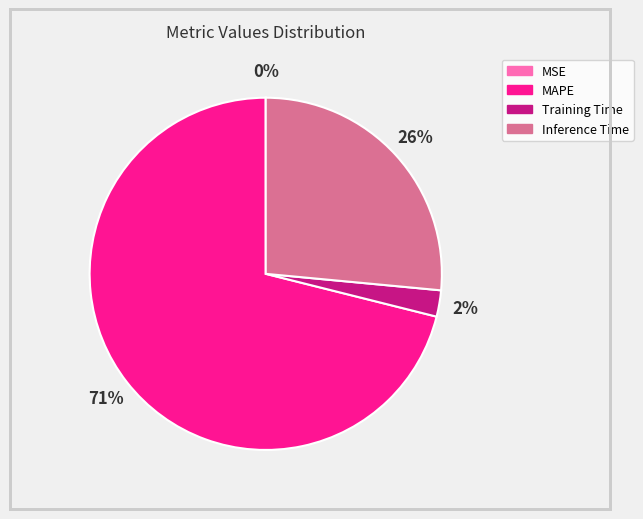

To the nearest percent, what is the average slice percentage?

25%